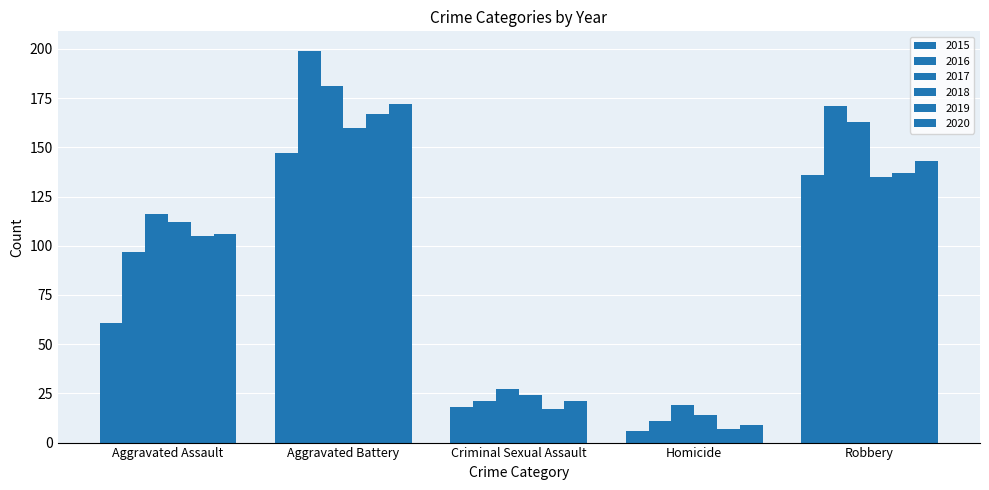

Reading left to right, transcribe all the data shown in this chart.

2015: 61	147	18	6	136
2016: 97	199	21	11	171
2017: 116	181	27	19	163
2018: 112	160	24	14	135
2019: 105	167	17	7	137
2020: 106	172	21	9	143